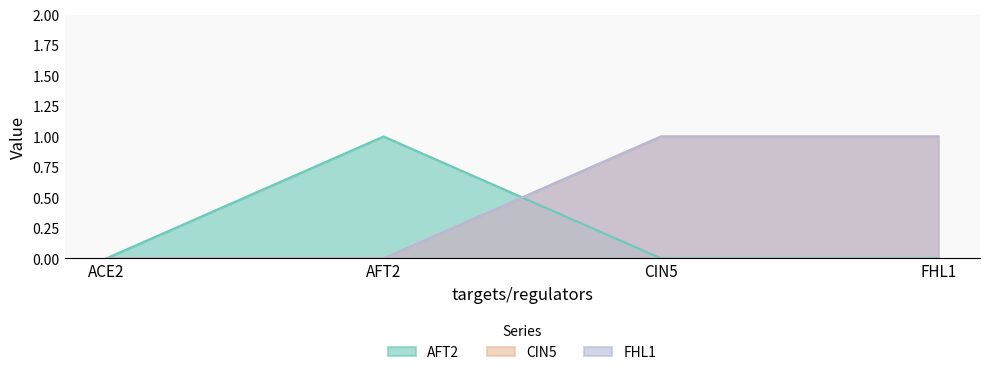

Which series has the widest spread of values?

AFT2